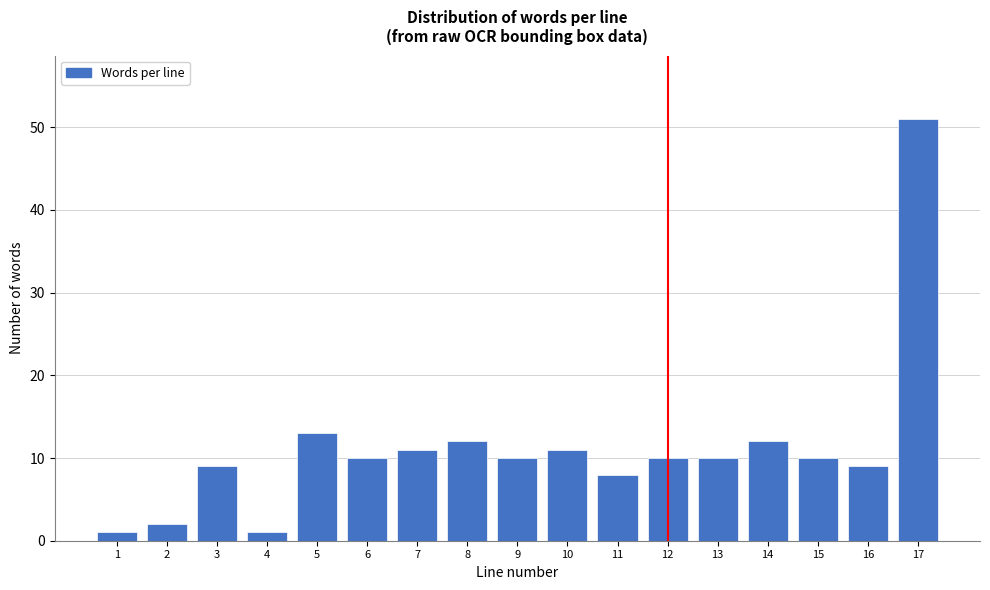

Reading left to right, transcribe all the data shown in this chart.

1=1	2=2	3=9	4=1	5=13	6=10	7=11	8=12	9=10	10=11	11=8	12=10	13=10	14=12	15=10	16=9	17=51